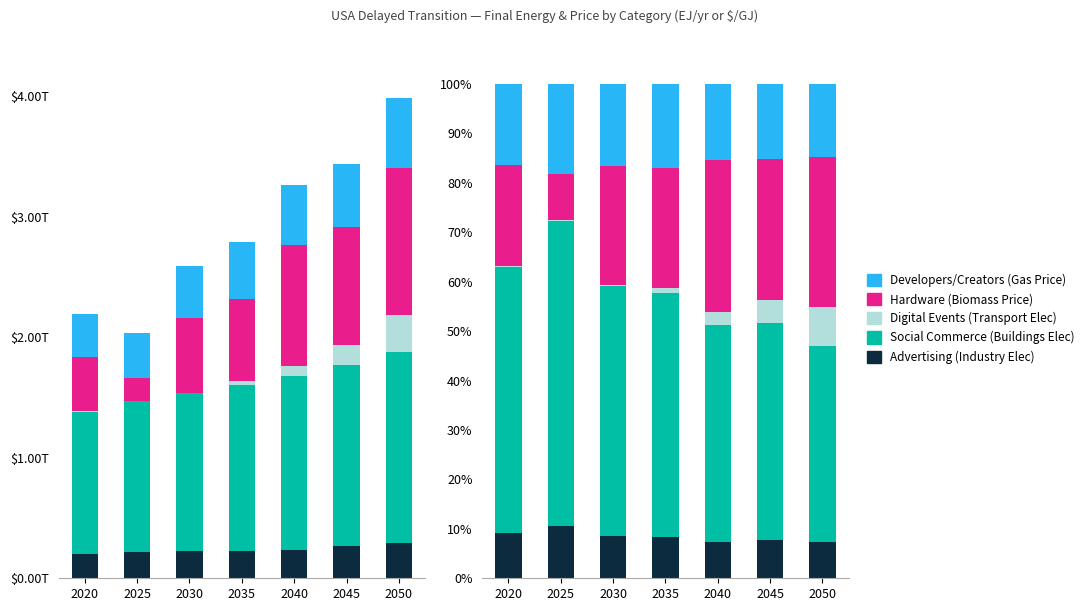

Where is Hardware (Biomass Price) nearest to the value 20?

2020